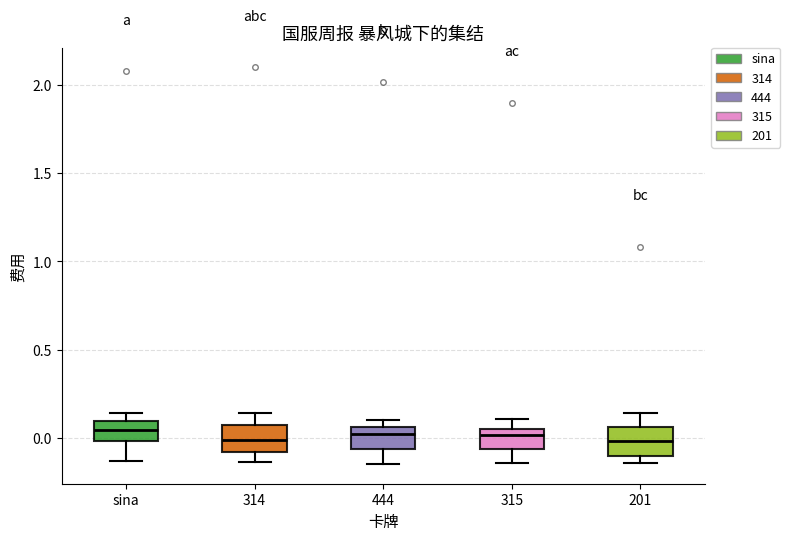

Reading left to right, read every box against the y-axis: the position of its median line, the range the box covers, and the ends of its whiskers. The values are not printed on the chart, so give them approximately, as read against the axis.

sina: median 0.05, box 0.00 to 0.10, whiskers -0.15 to 0.15
314: median 0.00, box -0.10 to 0.05, whiskers -0.15 to 0.15
444: median 0.00, box -0.05 to 0.05, whiskers -0.15 to 0.10
315: median 0.00, box -0.05 to 0.05, whiskers -0.15 to 0.10
201: median 0.00, box -0.10 to 0.05, whiskers -0.15 to 0.15